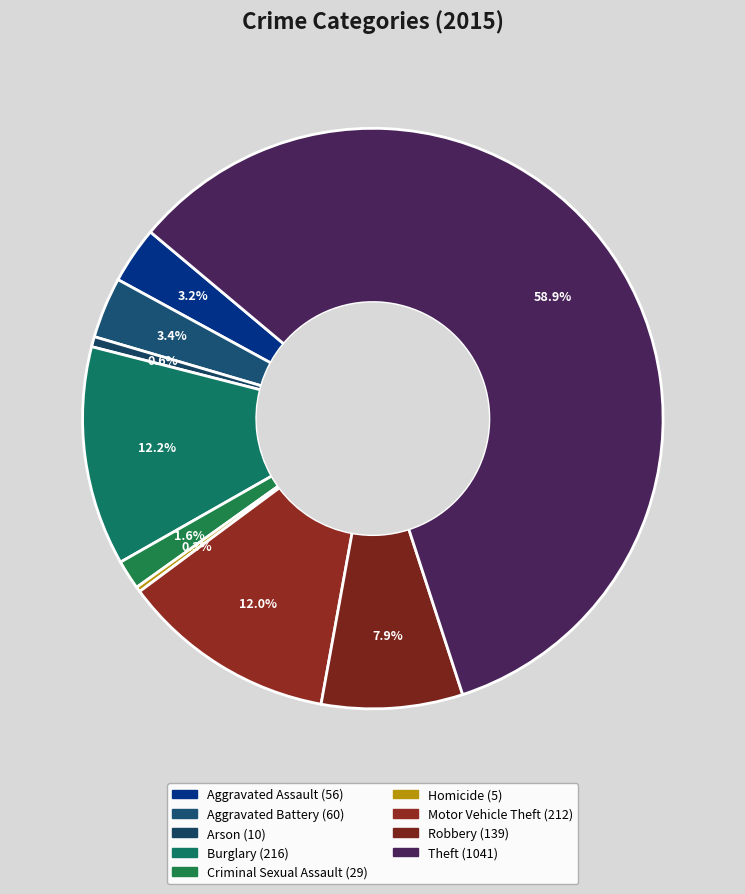

What percentage is the Burglary slice, to the nearest percent?

12%